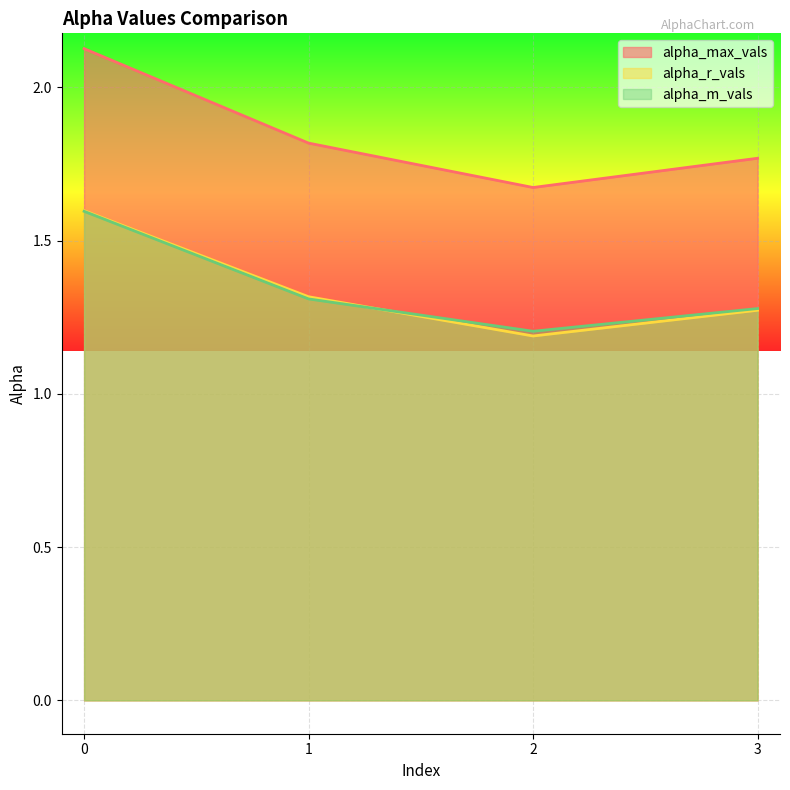

True or false: alpha_r_vals and alpha_max_vals intersect in this chart.

False